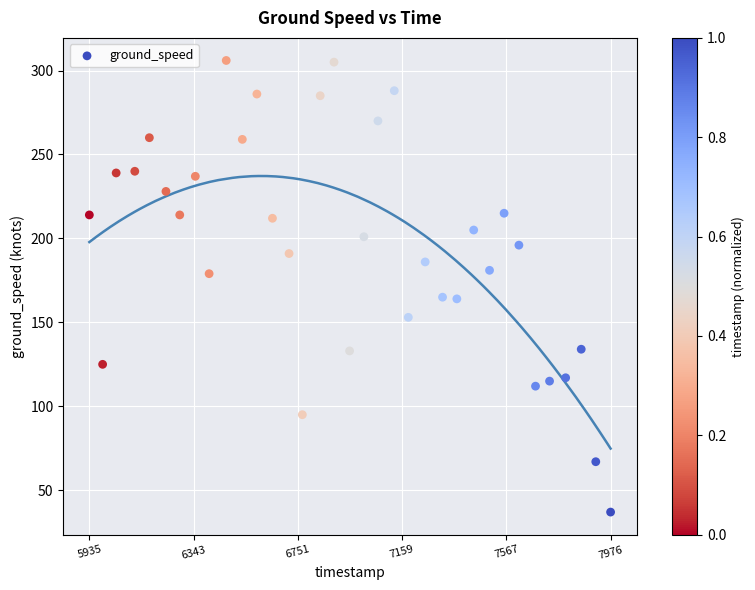

What is the range of Y values (max minus min)?

269